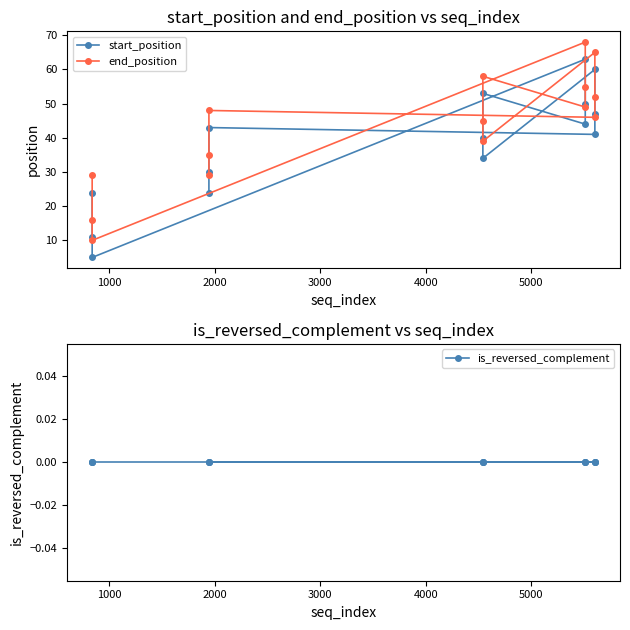

Does the chart have visible grid lines?

No